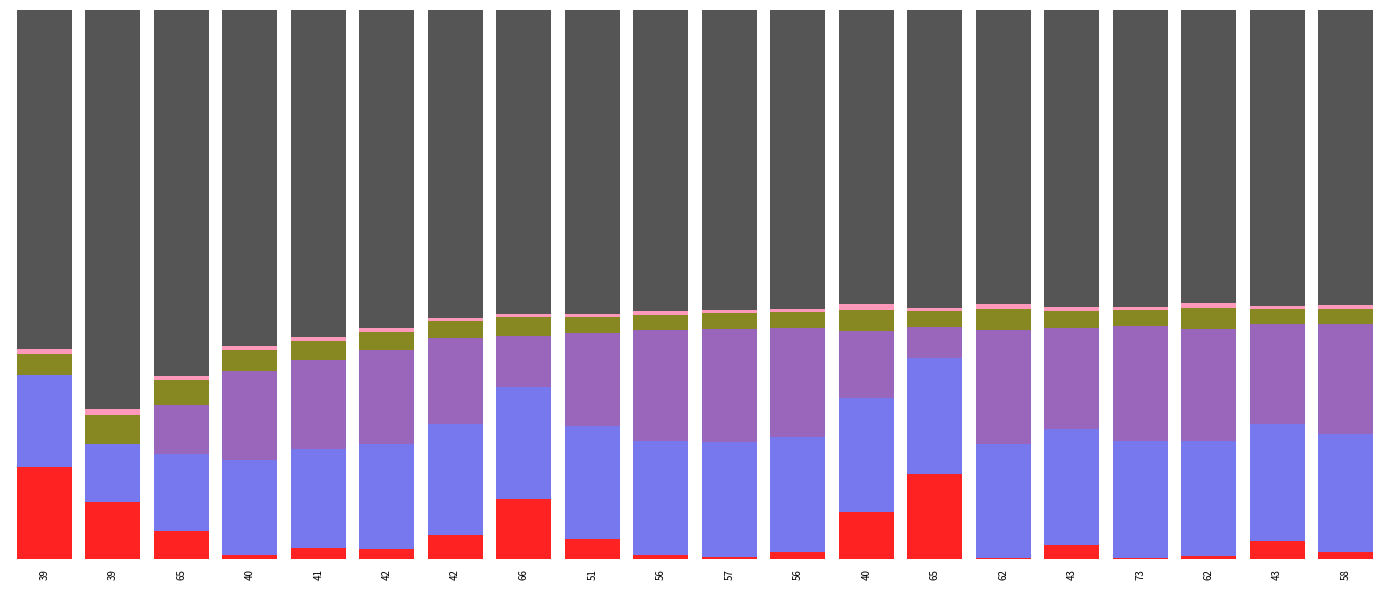

Does the chart contain stacked bars?

Yes